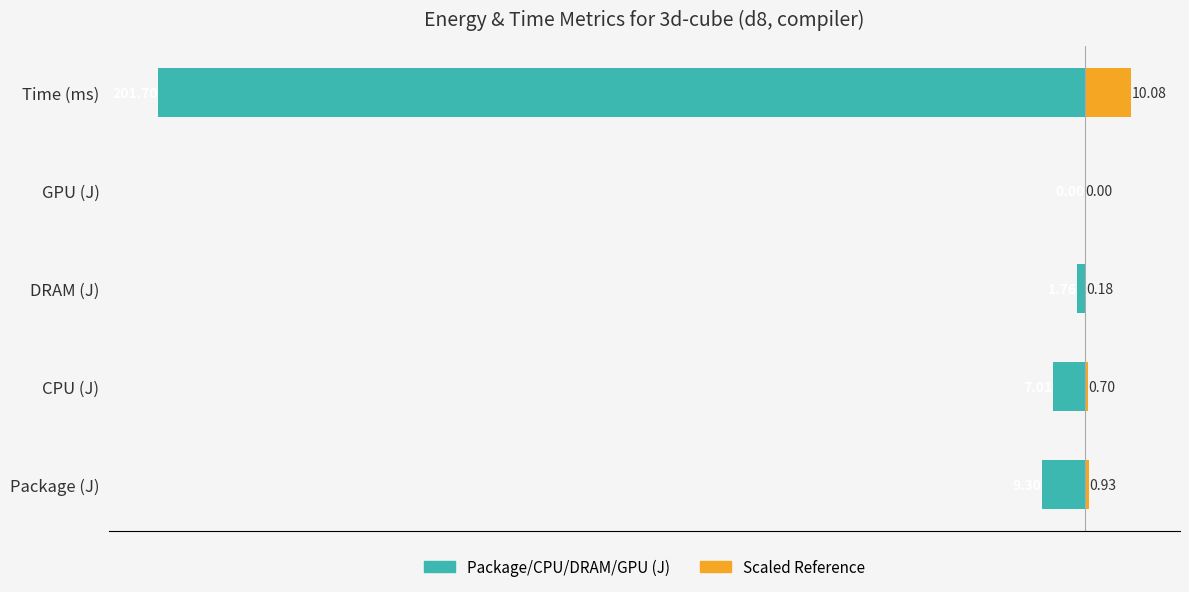

What is the sum of all Right metric (orange) values?

11.9